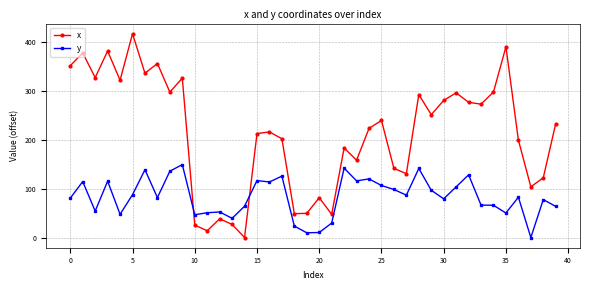

How many intersections are there between x and y?

2